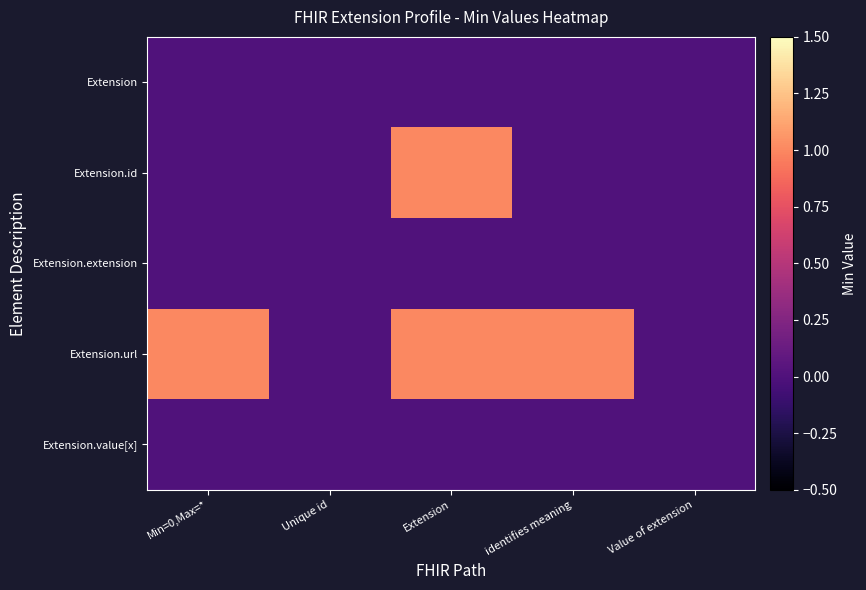

Reading left to right, what are all the values shown in this chart?

Extension: Min=0,Max=*=0	Unique id=0	Extension=0	identifies meaning=0	Value of extension=0
Extension.id: Min=0,Max=*=0	Unique id=0	Extension=1	identifies meaning=0	Value of extension=0
Extension.extension: Min=0,Max=*=0	Unique id=0	Extension=0	identifies meaning=0	Value of extension=0
Extension.url: Min=0,Max=*=1	Unique id=0	Extension=1	identifies meaning=1	Value of extension=0
Extension.value[x]: Min=0,Max=*=0	Unique id=0	Extension=0	identifies meaning=0	Value of extension=0